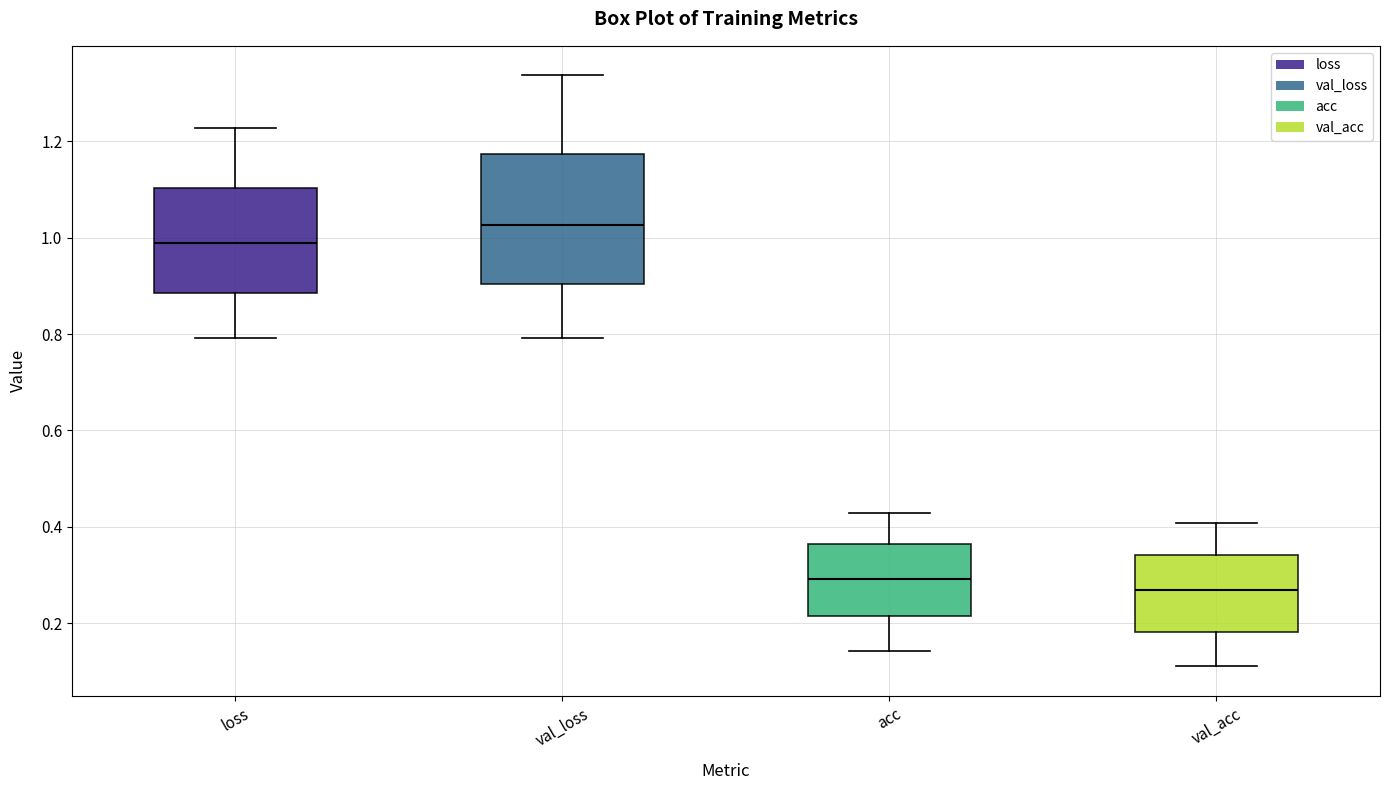

Reading left to right, transcribe this box plot: for each box, give where its median line is, the range the box spans, and where its two whiskers end, as read against the y-axis. The values are not printed on the chart, so give them approximately, as read against the axis.

loss: median 0.98, box 0.88 to 1.10, whiskers 0.80 to 1.22
val_loss: median 1.02, box 0.90 to 1.18, whiskers 0.80 to 1.34
acc: median 0.30, box 0.22 to 0.36, whiskers 0.14 to 0.42
val_acc: median 0.26, box 0.18 to 0.34, whiskers 0.12 to 0.40